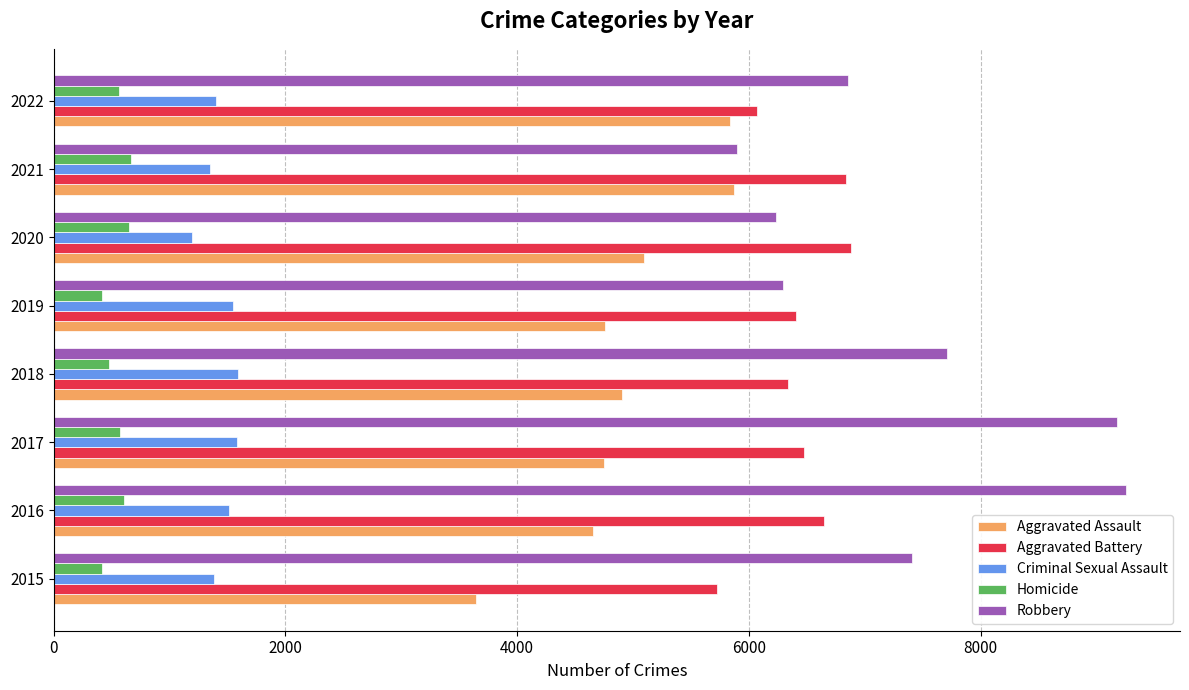

The Robbery series shows 4636 at 2016. True or false?

False